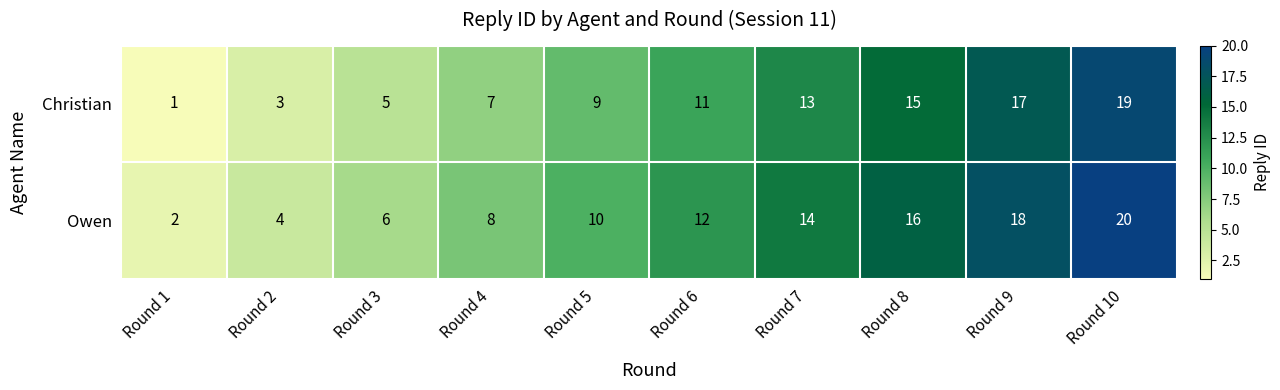

List the series in order of their peak value, lowest first.

Christian, Owen